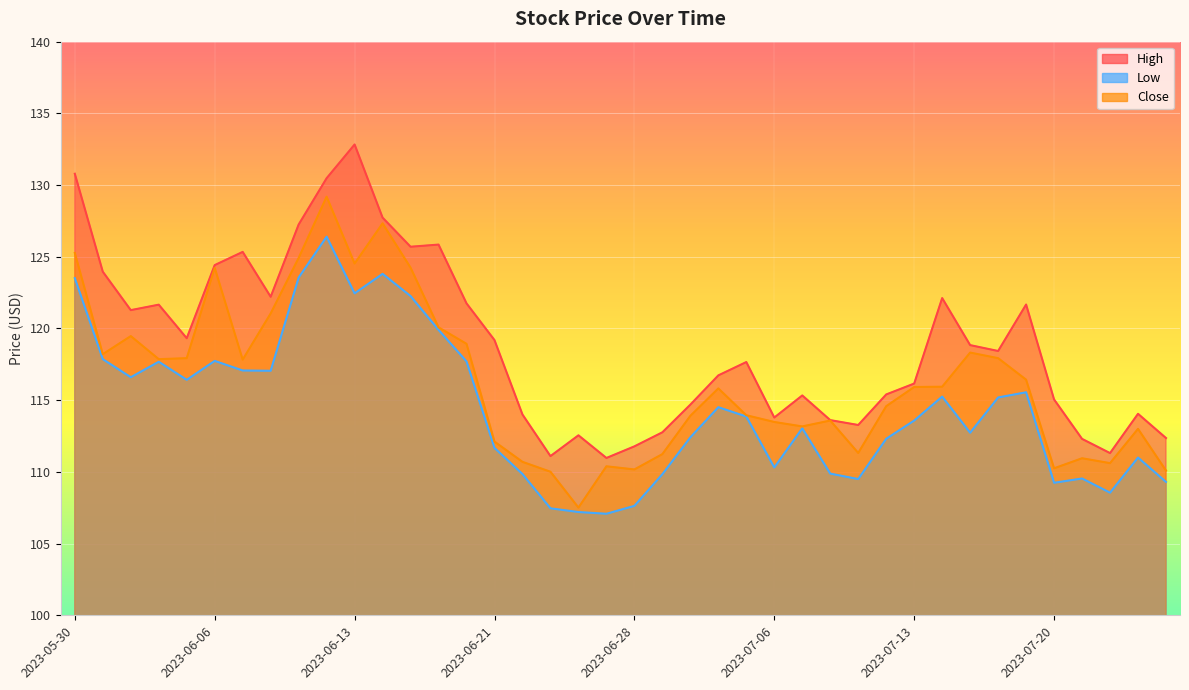

What is the maximum value shown in the chart?

132.8